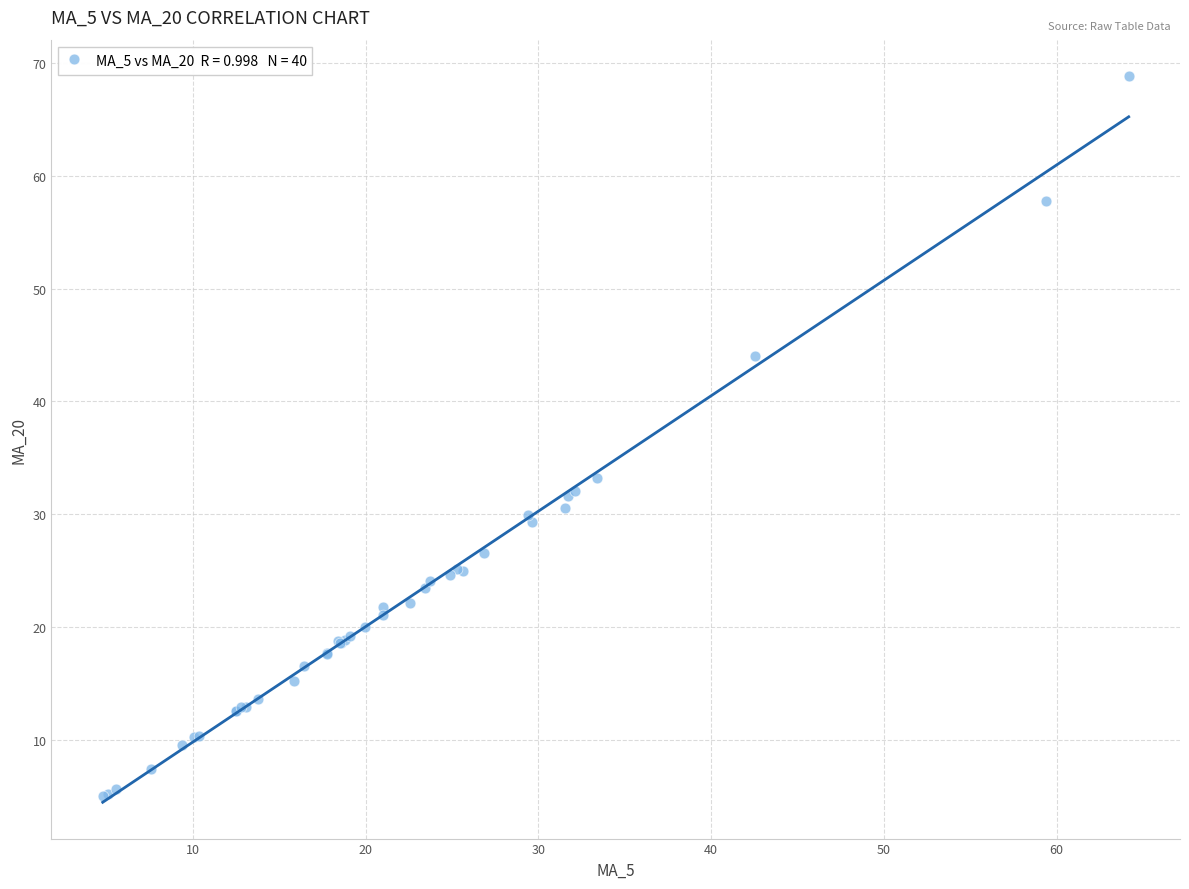

What Y value in the scatter plot is closest to 36?

33.2